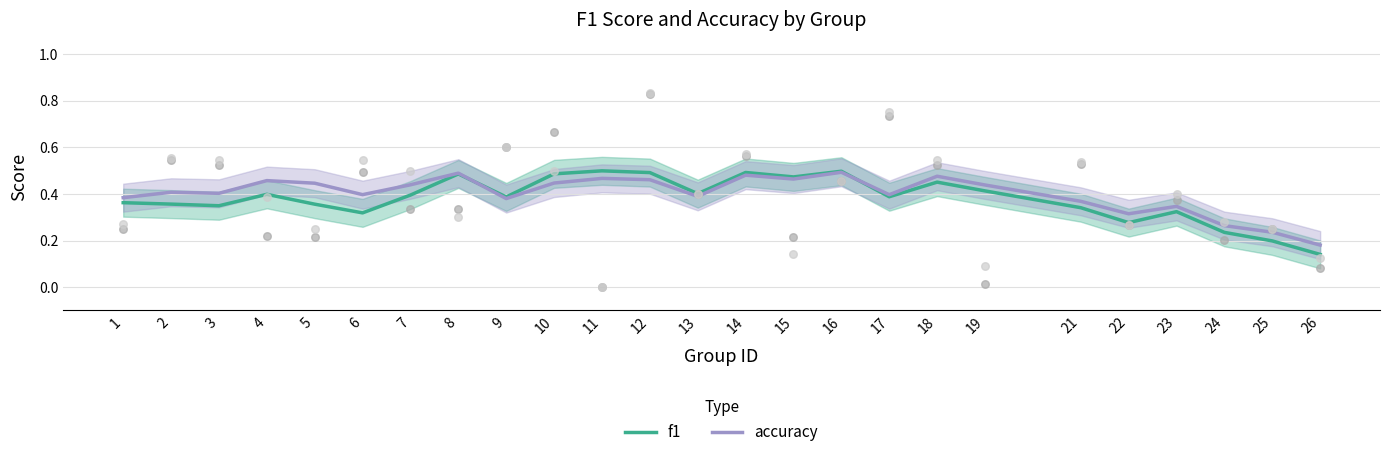

Which series reaches the maximum Y coordinate?

f1